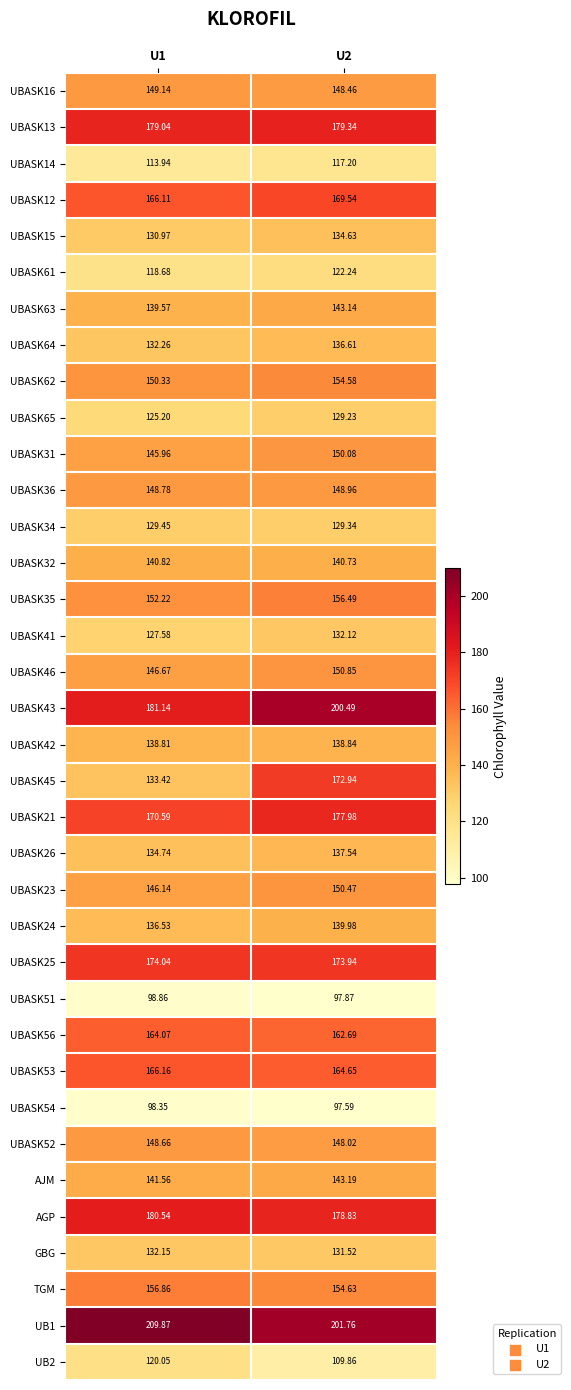

Is the value of UBASK54 at U1 greater than the value of UBASK65 at U1?

No